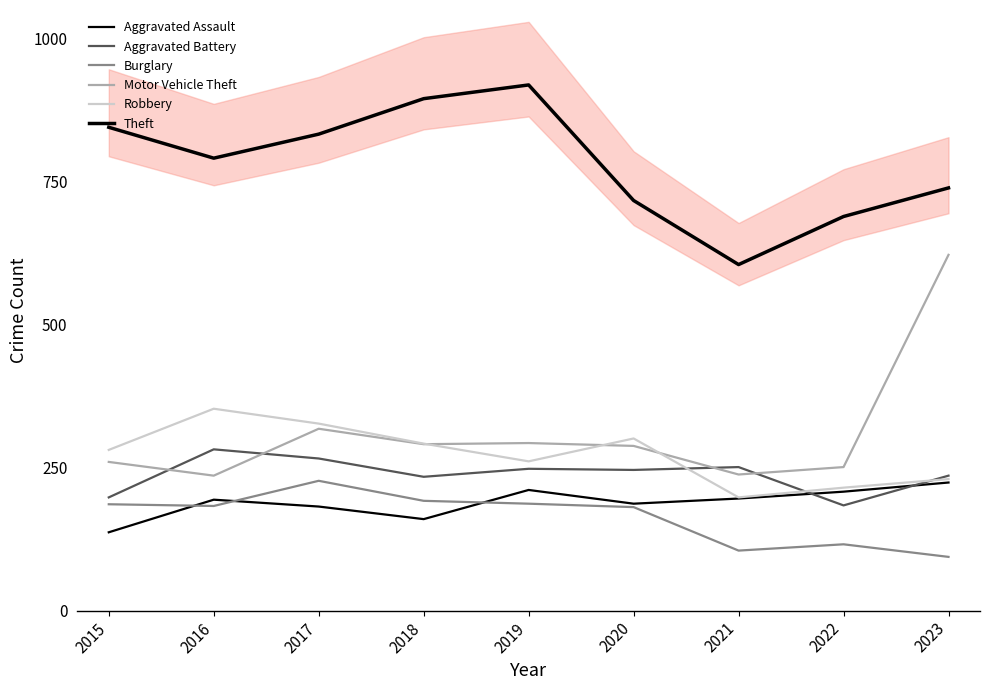

What is the difference between the maximum and minimum values in the Aggravated Battery series?

98